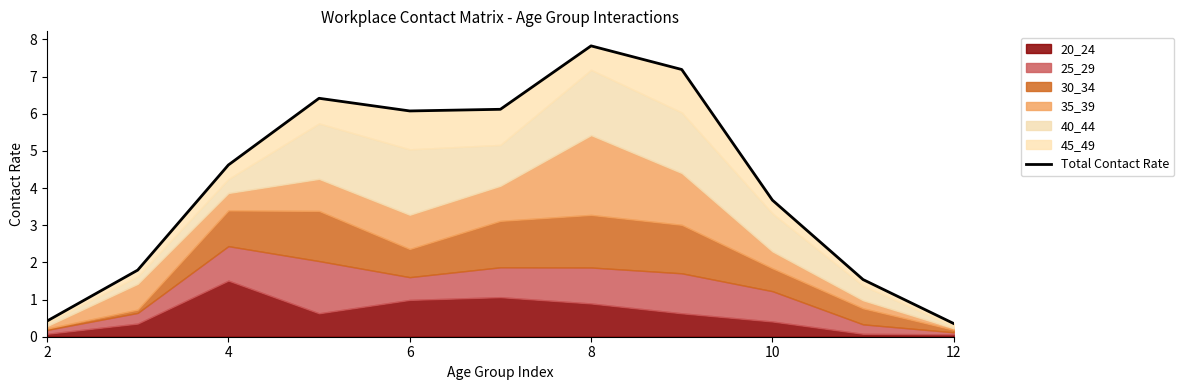

What is the sum of all values?

46.0